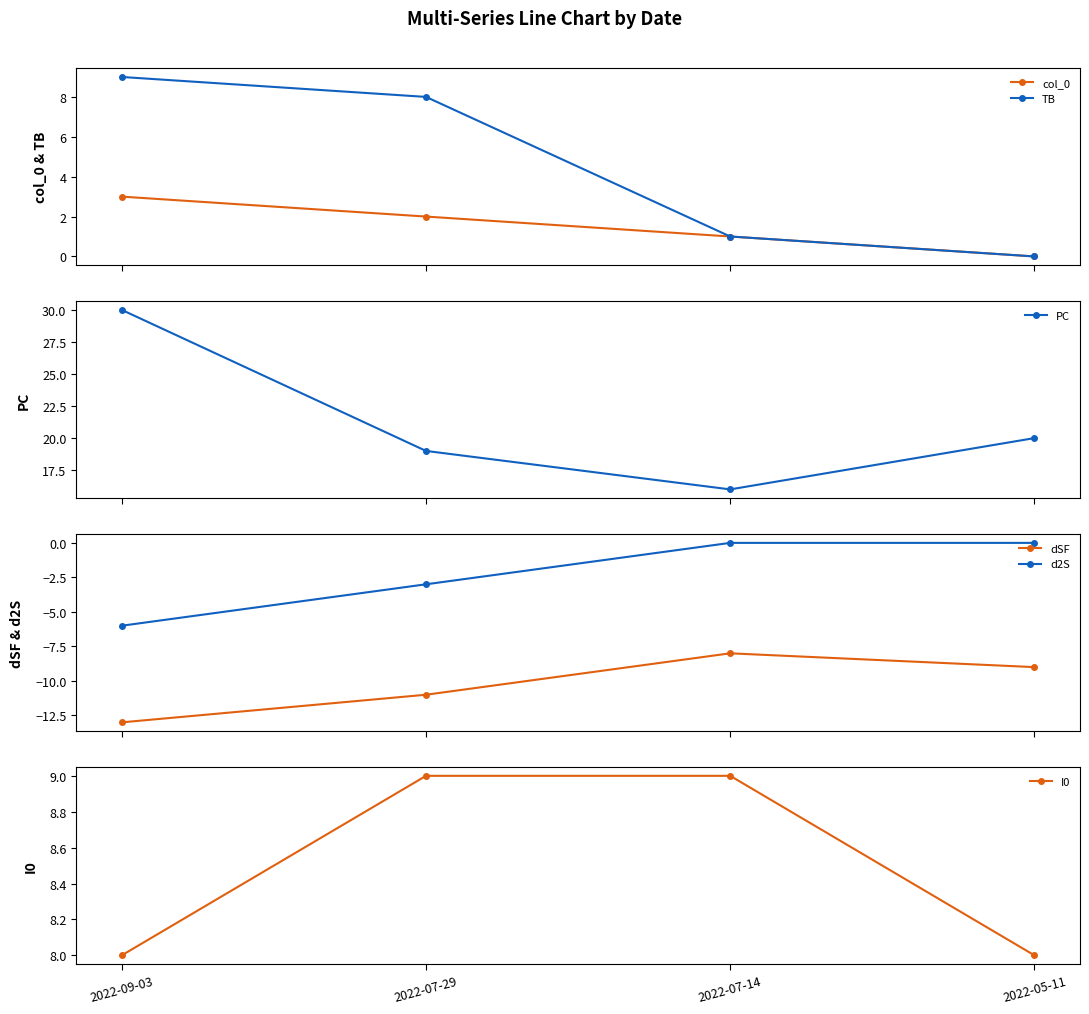

True or false: d2S has more than 2 interior local peaks.

False